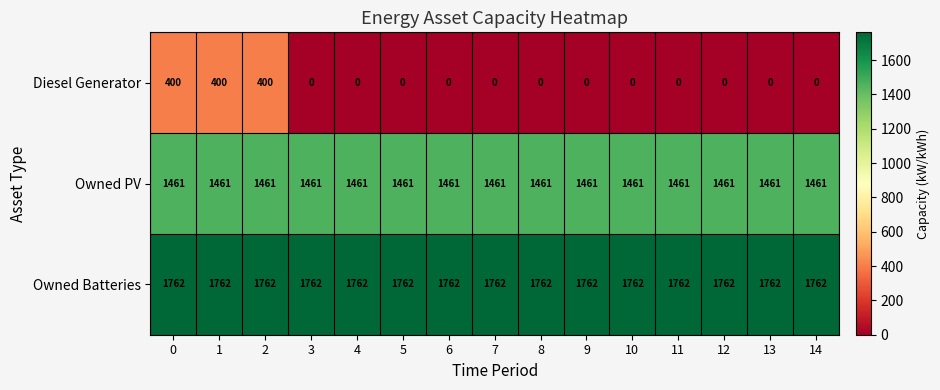

How many data points does each series have?

15